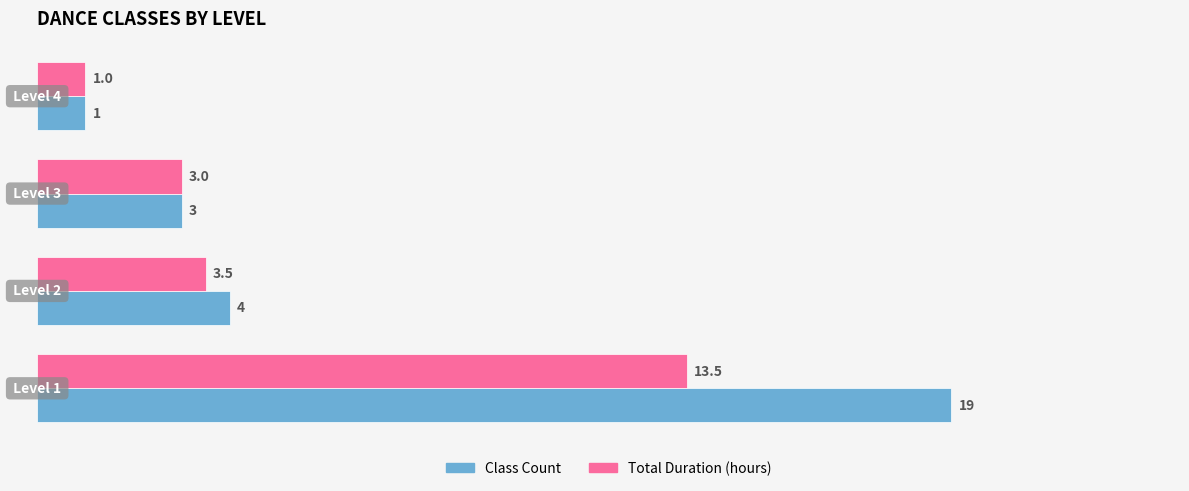

Rank the series by their maximum value, from lowest to highest.

Total Duration (hours), Class Count